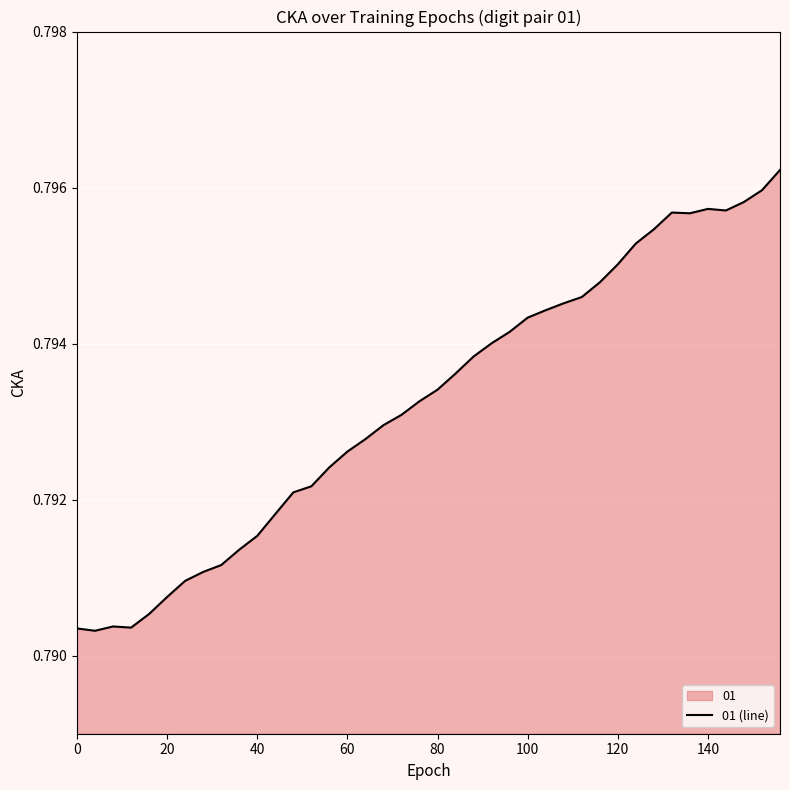

Does the chart display data point markers on the line(s)?

No